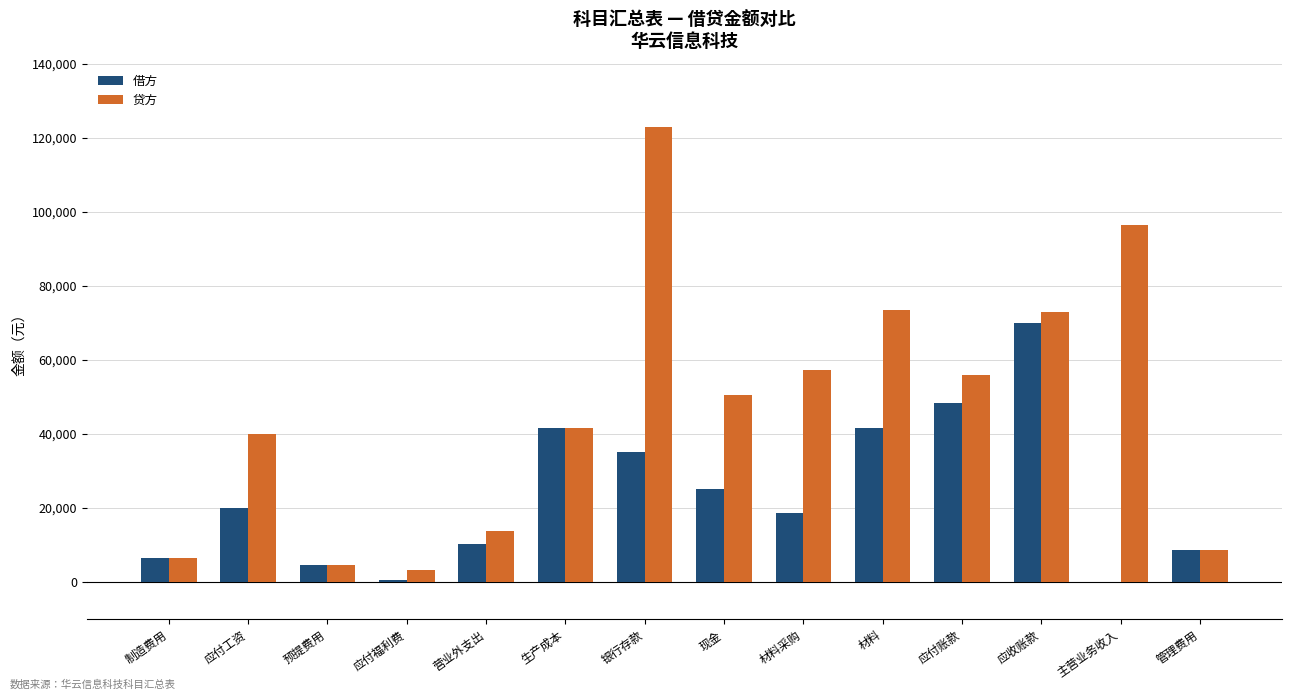

What is the maximum value shown in the chart?

122800